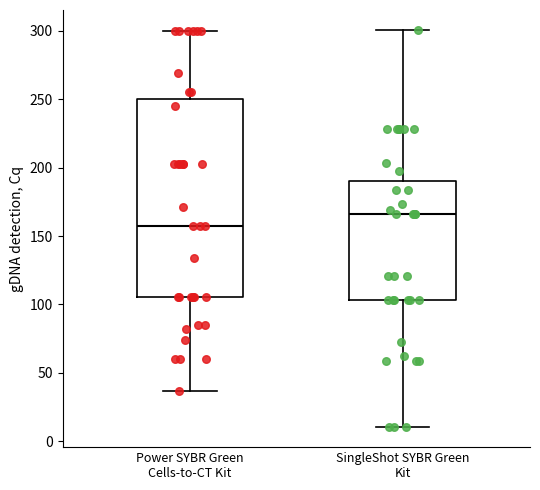

Which box's median line is the highest?

SingleShot SYBR Green Kit